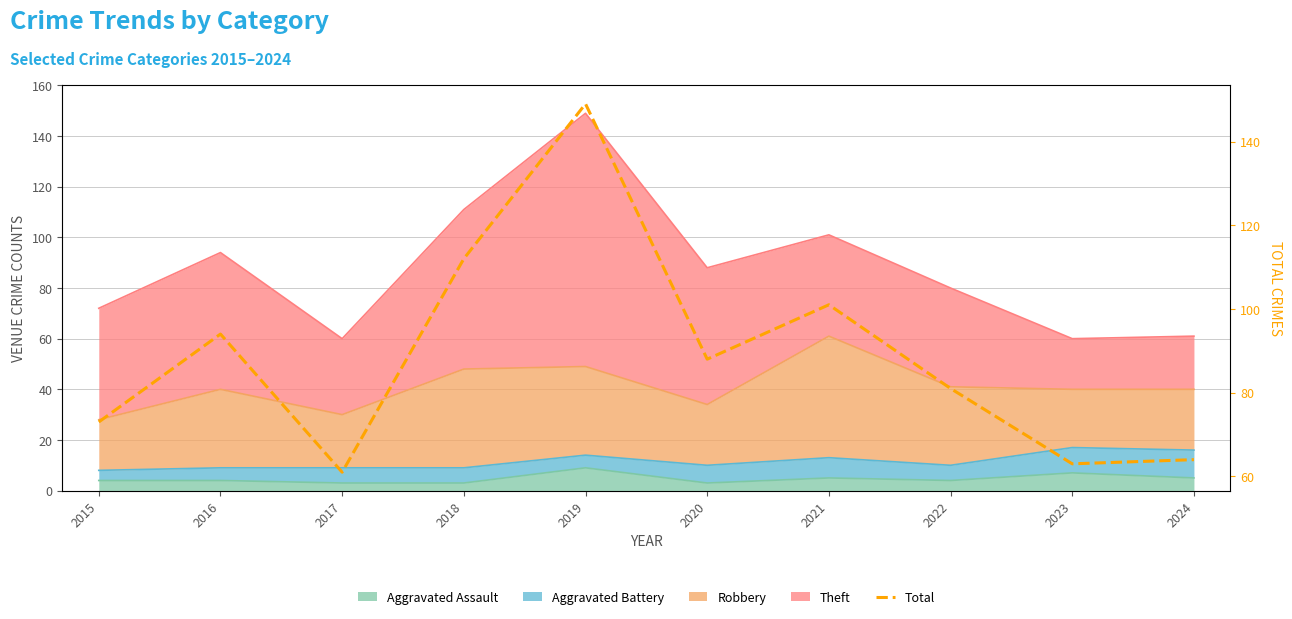

What is the smallest value displayed?

61